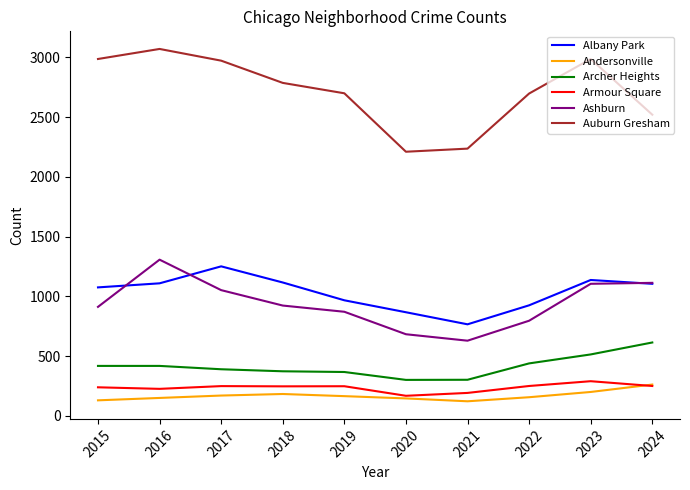

The value of Albany Park at 2021 is 194. True or false?

False